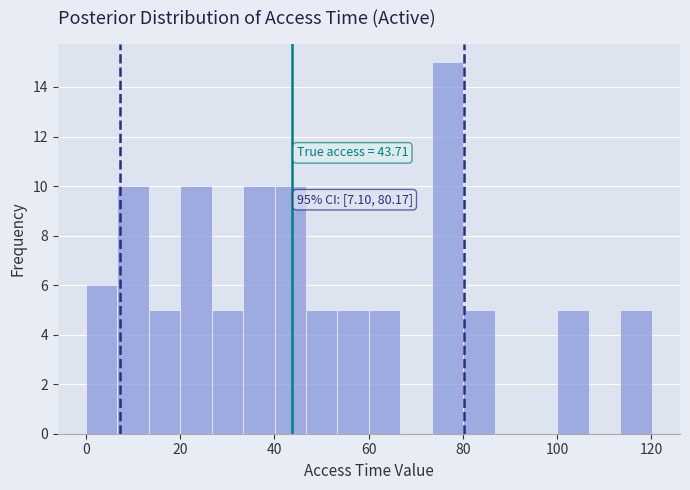

Read against the x-axis, roughly where is the centre of the tallest bar?

76